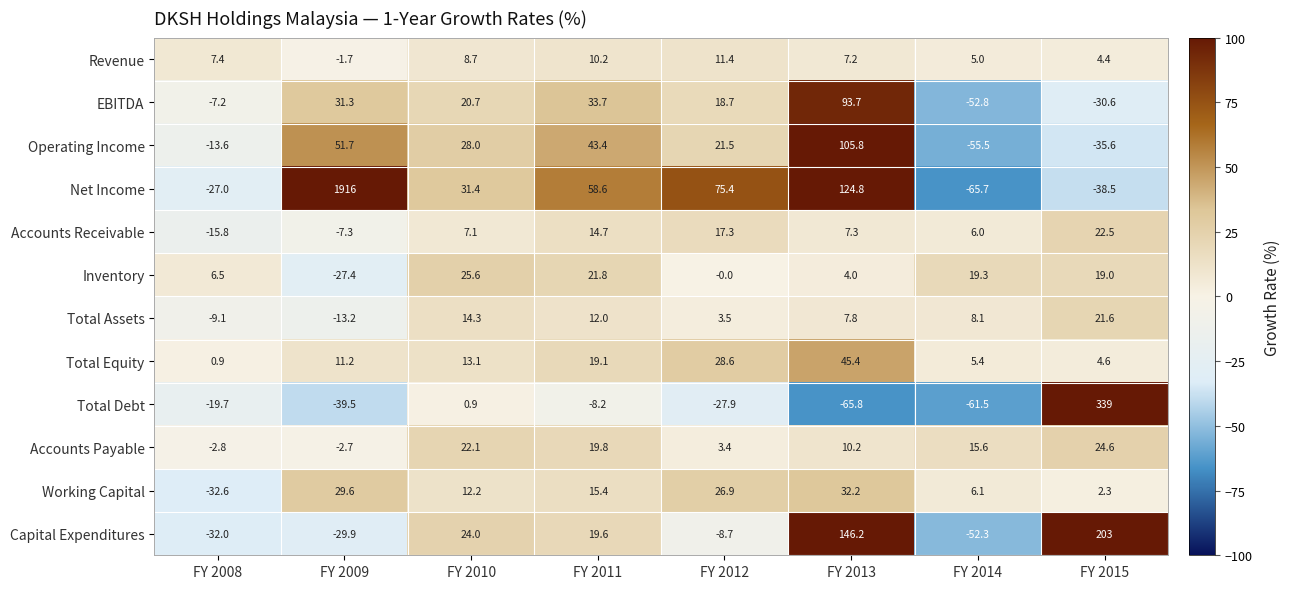

What is the minimum value shown in the chart?

-65.8